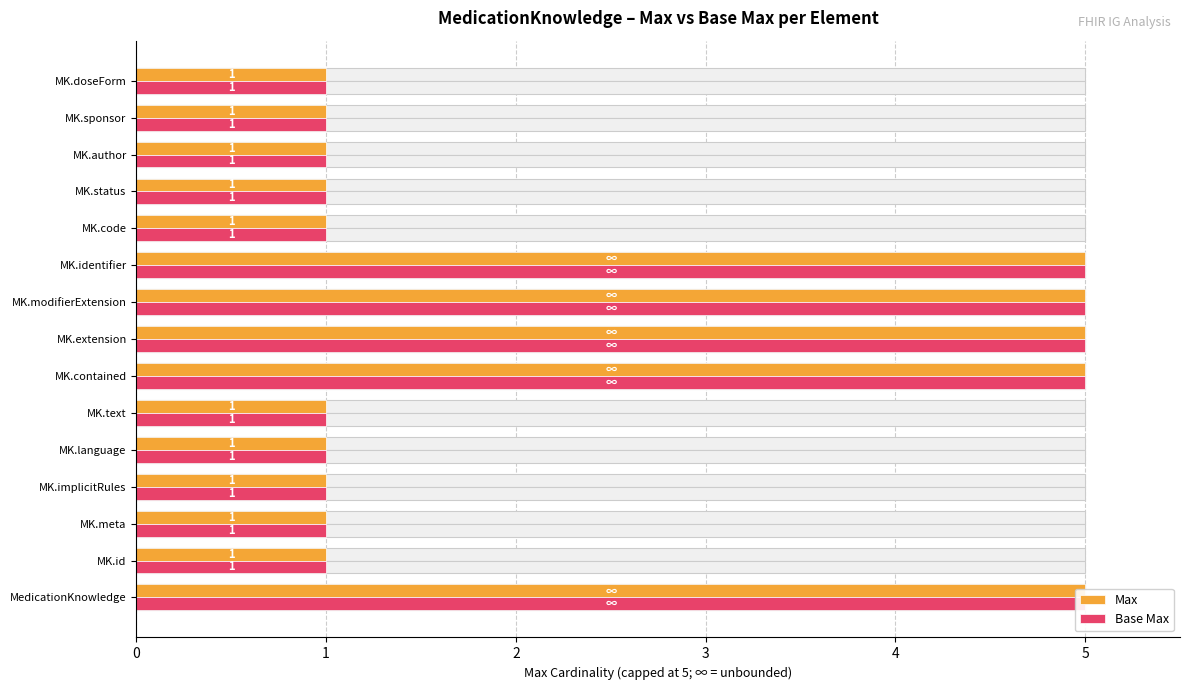

The value of Max at MK.text is 2. True or false?

False